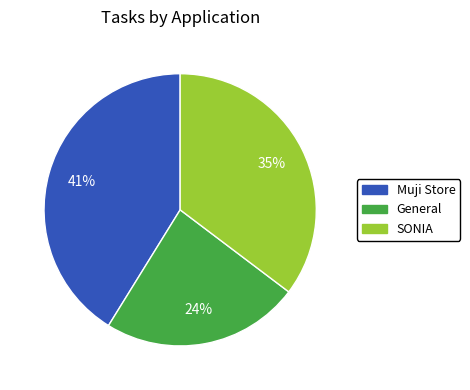

What is the smallest slice in the pie chart?

General